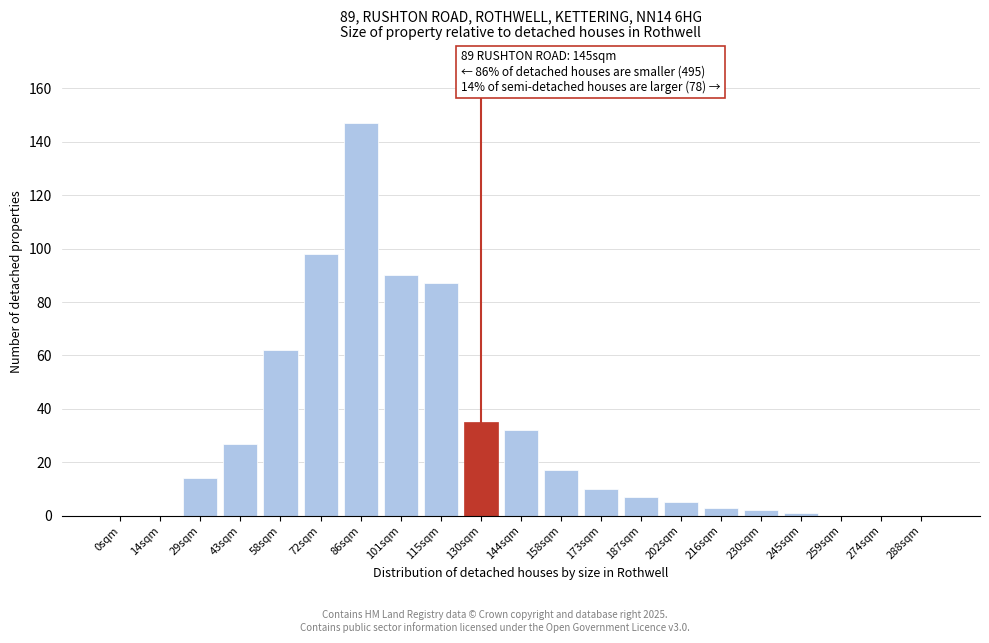

Reading left to right, extract all data points from this chart.

0sqm=0	14sqm=0	29sqm=14	43sqm=27	58sqm=62	72sqm=98	86sqm=147	101sqm=90	115sqm=87	130sqm=35	144sqm=32	158sqm=17	173sqm=10	187sqm=7	202sqm=5	216sqm=3	230sqm=2	245sqm=1	259sqm=0	274sqm=0	288sqm=0